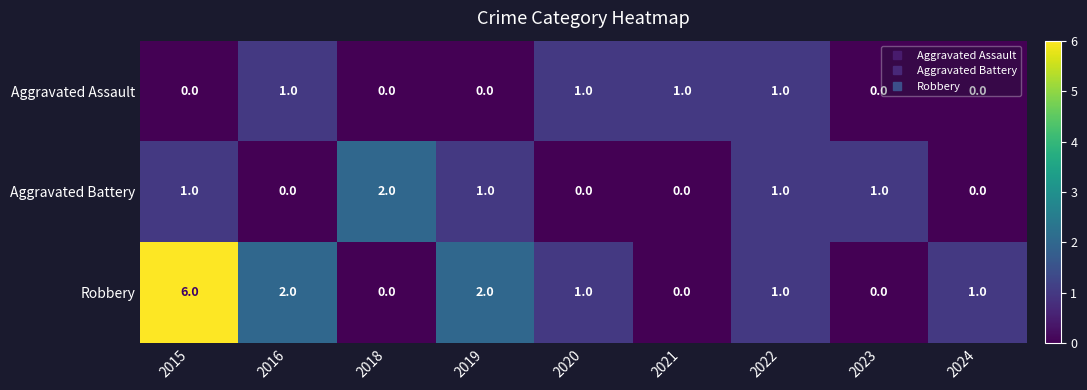

What is the greatest value displayed?

6